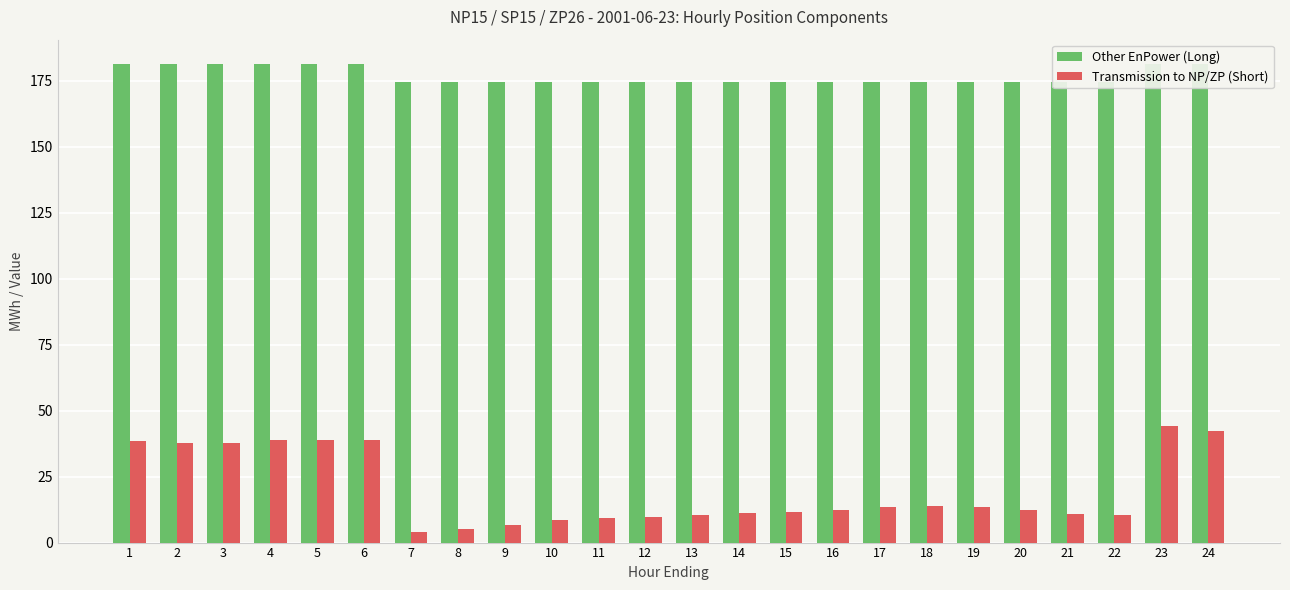

What are all the series names shown in the legend?

Other EnPower (Long), Transmission to NP/ZP (Short)